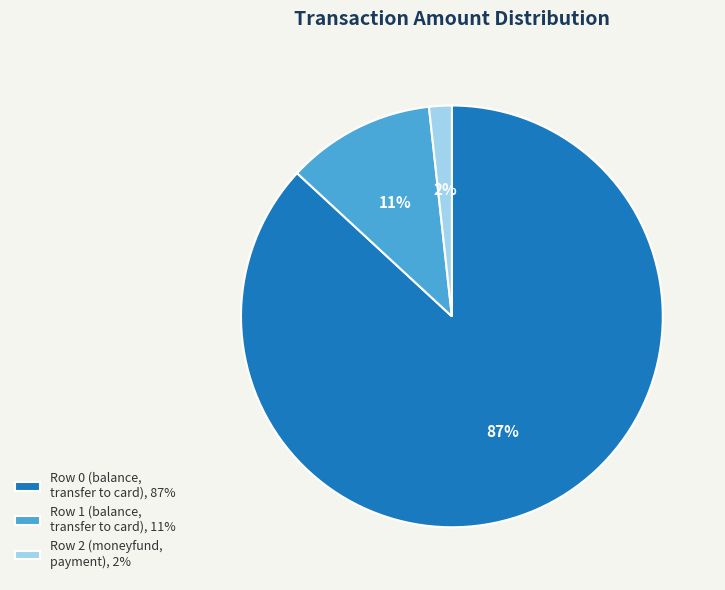

Is the sum of Row 1 (balance, transfer to card) and Row 2 (moneyfund, payment) greater than half?

No